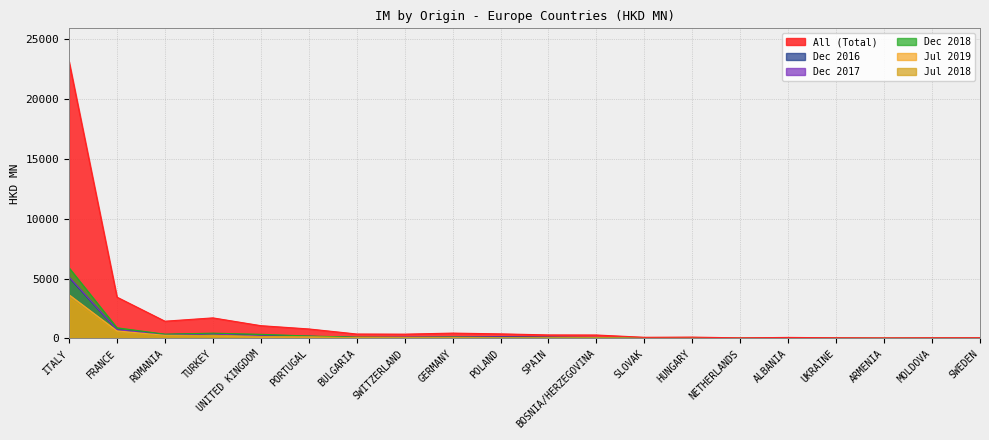

List the series in order of their peak value, lowest first.

201807, 201907, 201612, 201712, 201812, All